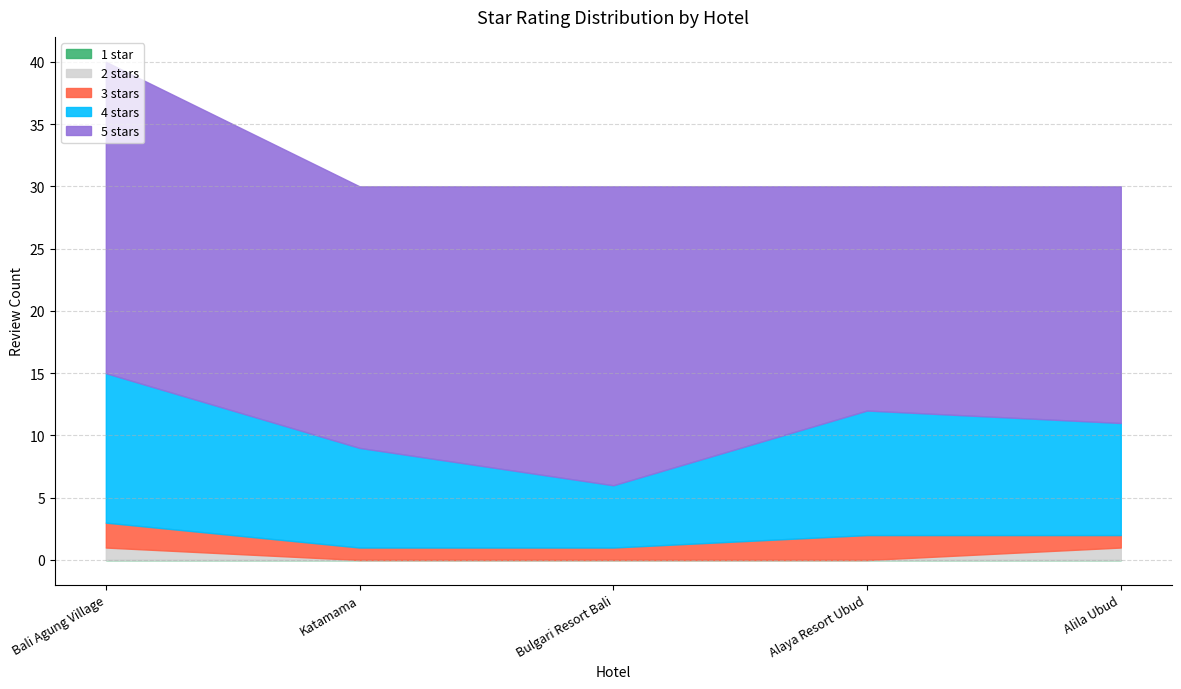

At 3, list the series in order from smallest to largest.

1 star, 2 stars, 3 stars, 4 stars, 5 stars